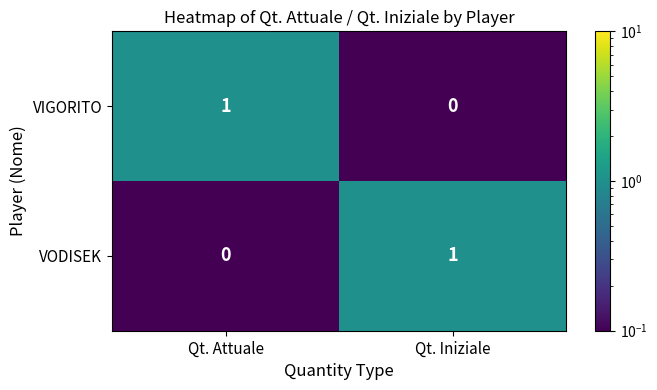

Is it true that VIGORITO equals 1 at Qt. Attuale?

True